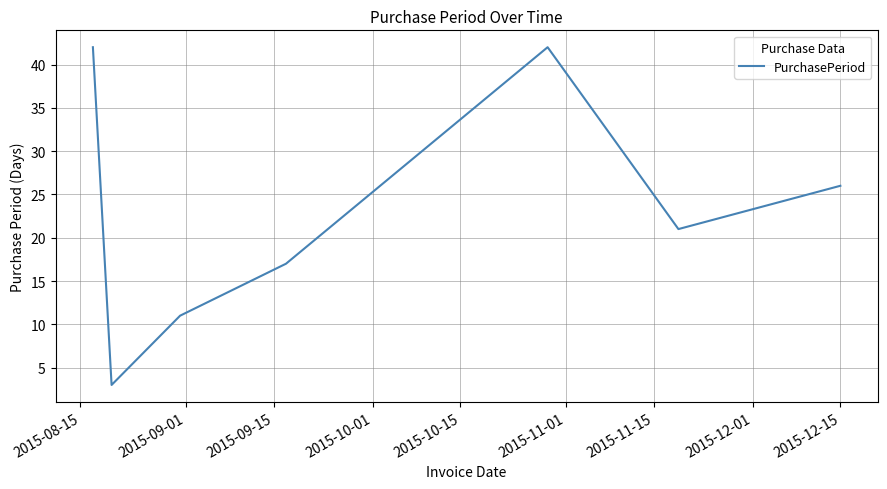

What is the sum of all values?

162